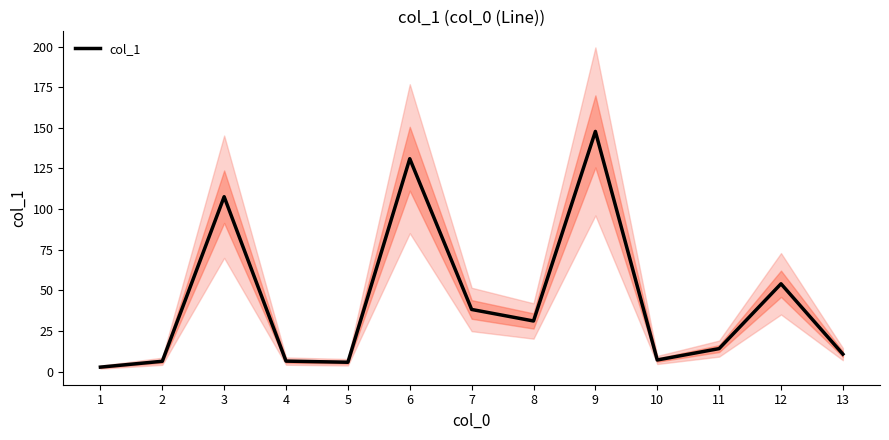

Reading left to right, list all the values displayed in this chart.

1=2.7	2=6.3	3=107.6	4=6.4	5=5.7	6=131.0	7=38.2	8=31.1	9=147.8	10=7.1	11=14.1	12=54.0	13=10.7